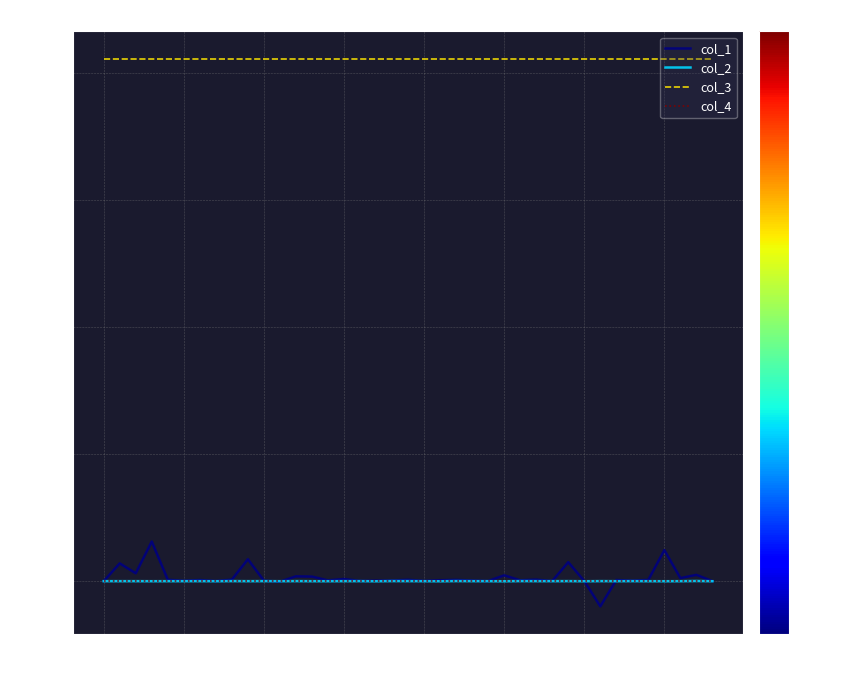

True or false: col_3 and col_1 cross at least once.

False